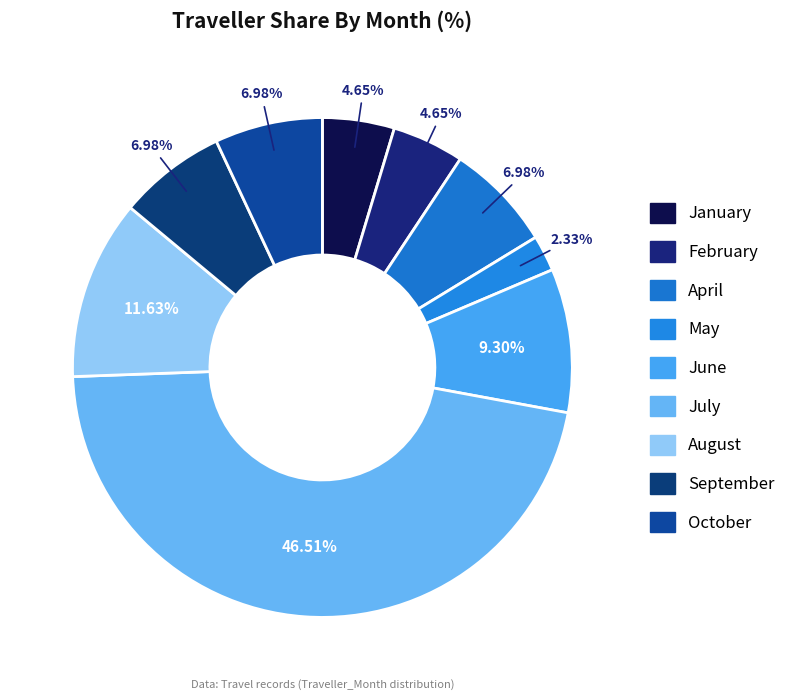

How many segments does this pie chart have?

9